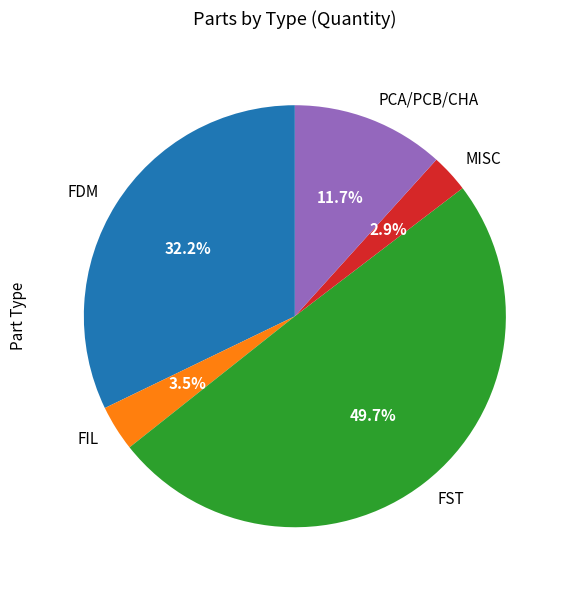

How many slices are in this pie chart?

5